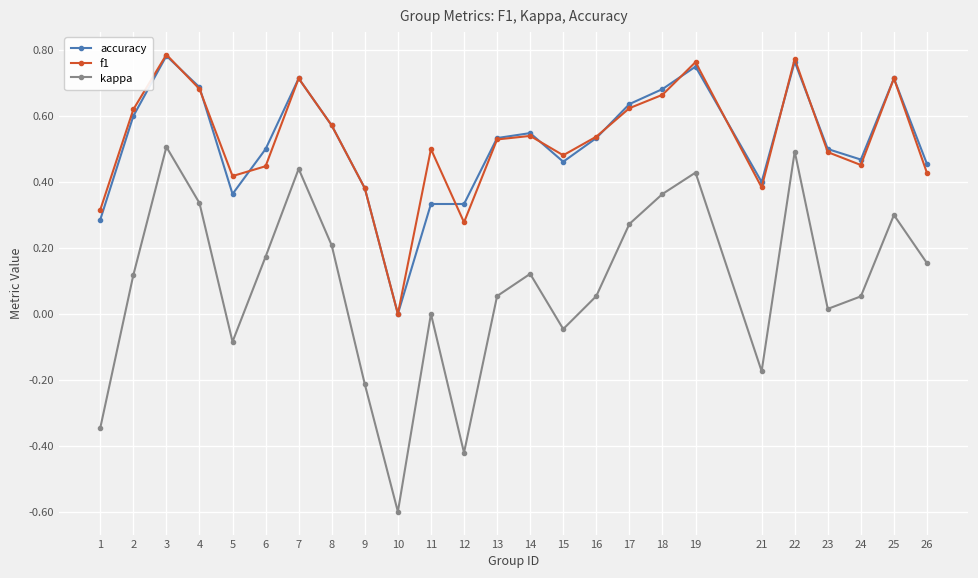

Where is the first local maximum for accuracy?

3